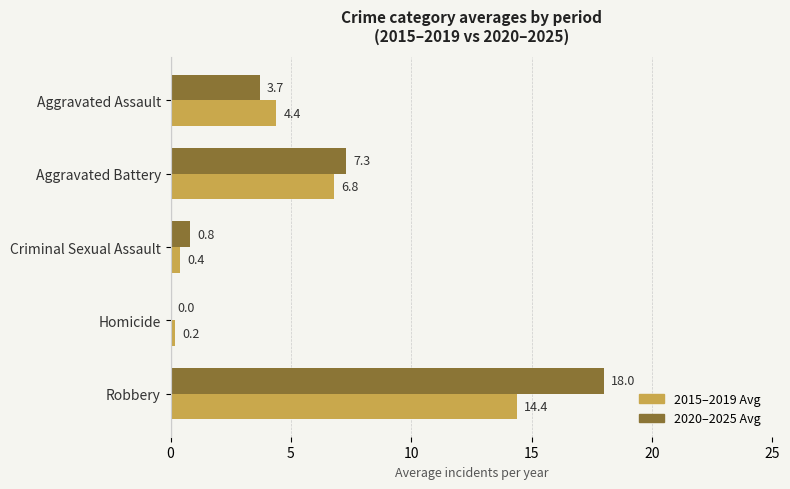

What is the greatest value displayed?

18.0